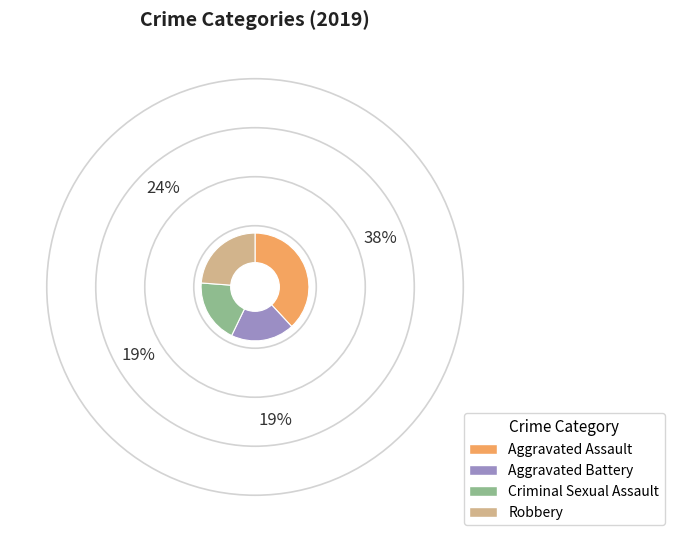

Between Aggravated Assault and Aggravated Battery, which is larger?

Aggravated Assault